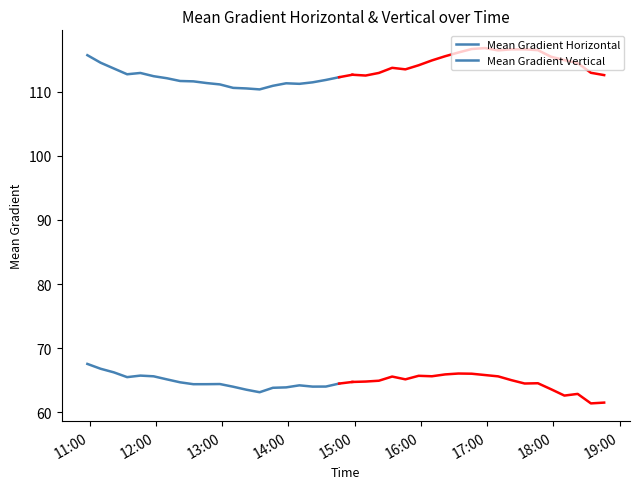

Is it true that Mean Gradient Horizontal equals 111.1 at 16?

False